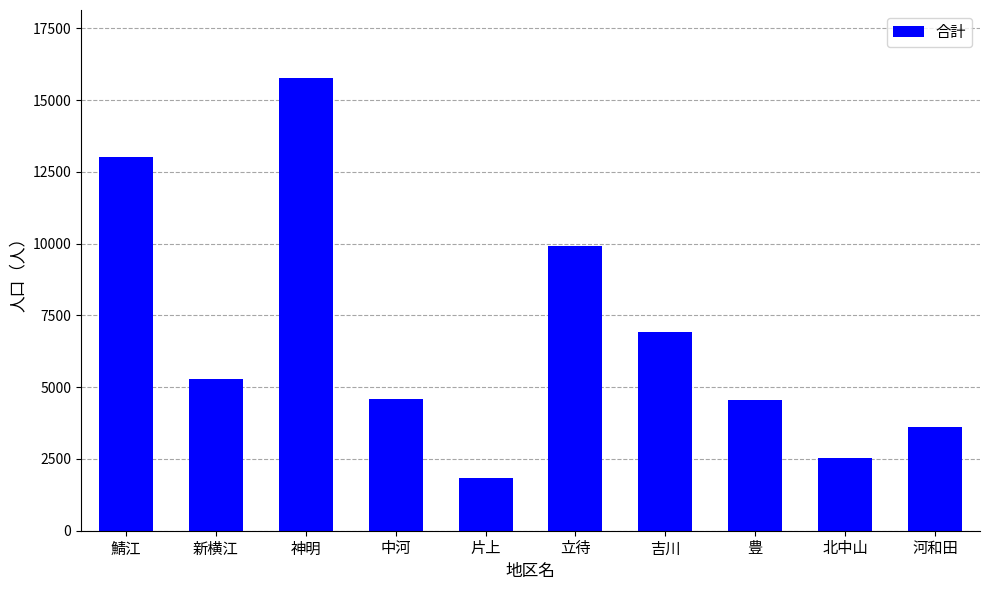

What is the minimum value shown in the chart?

1841